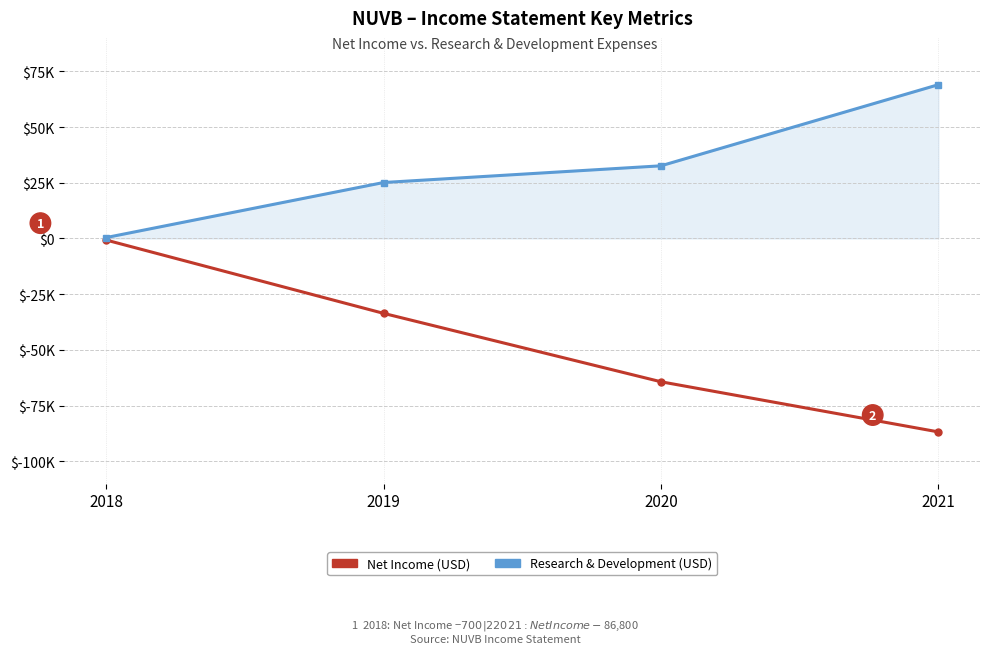

Which series changed the most between 2018 and 2021?

Net Income (USD)